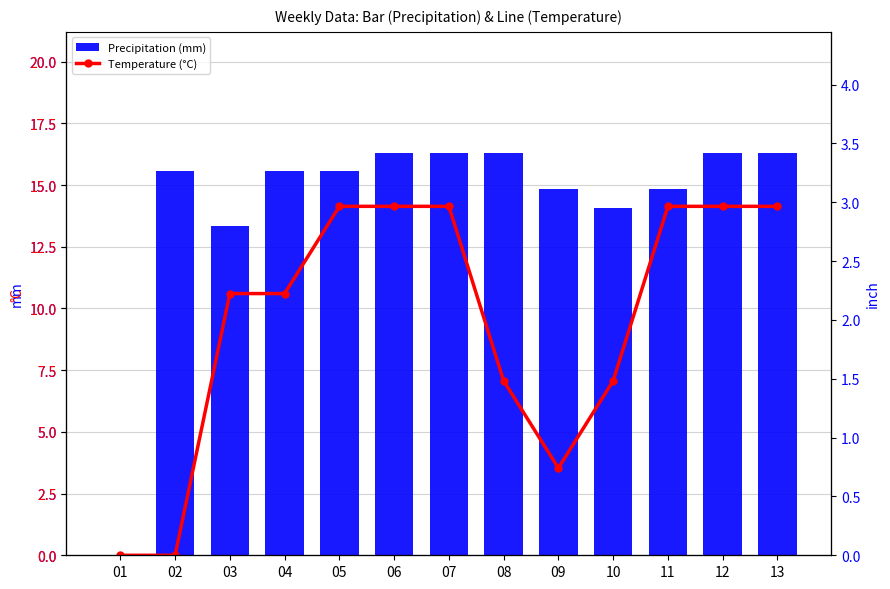

At which category is the sum across all series the highest?

06